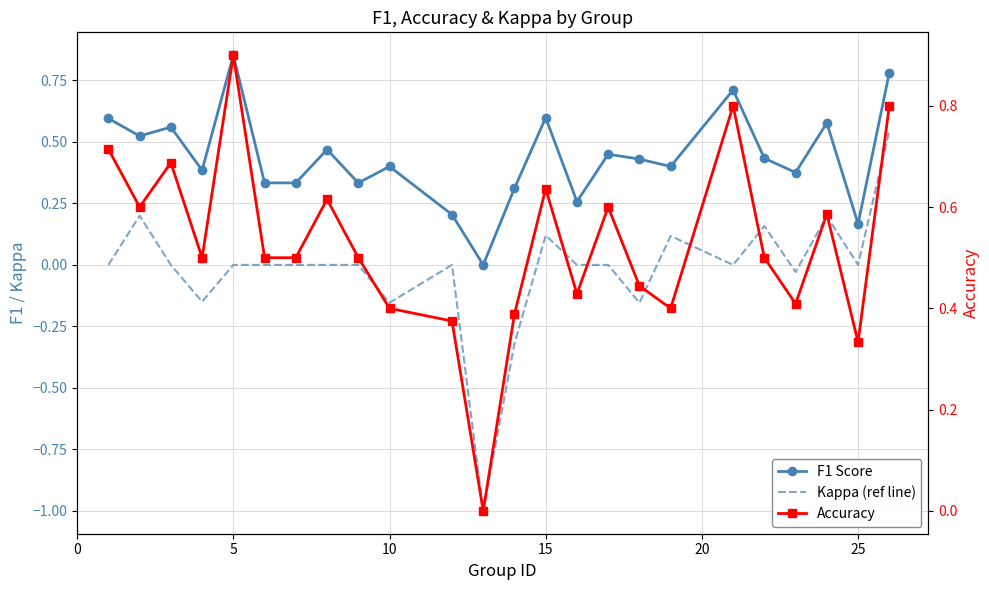

Count the number of data series in this chart.

3